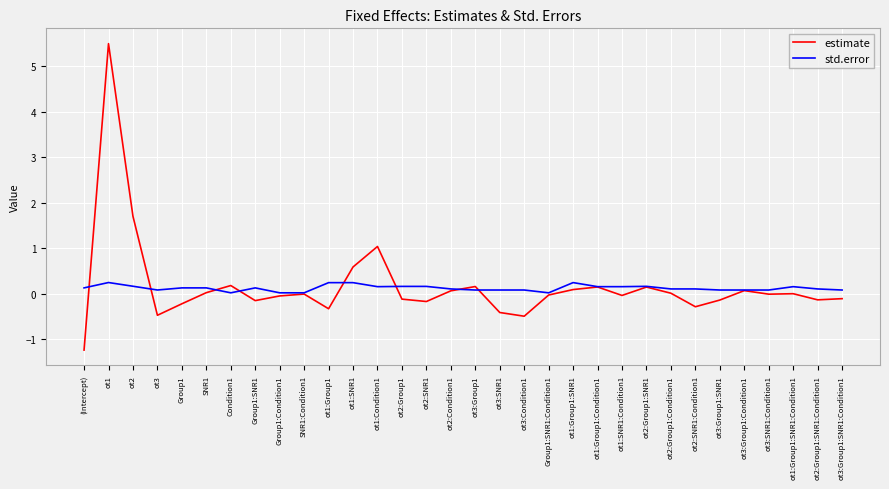

What is the average value of the estimate series?

0.2